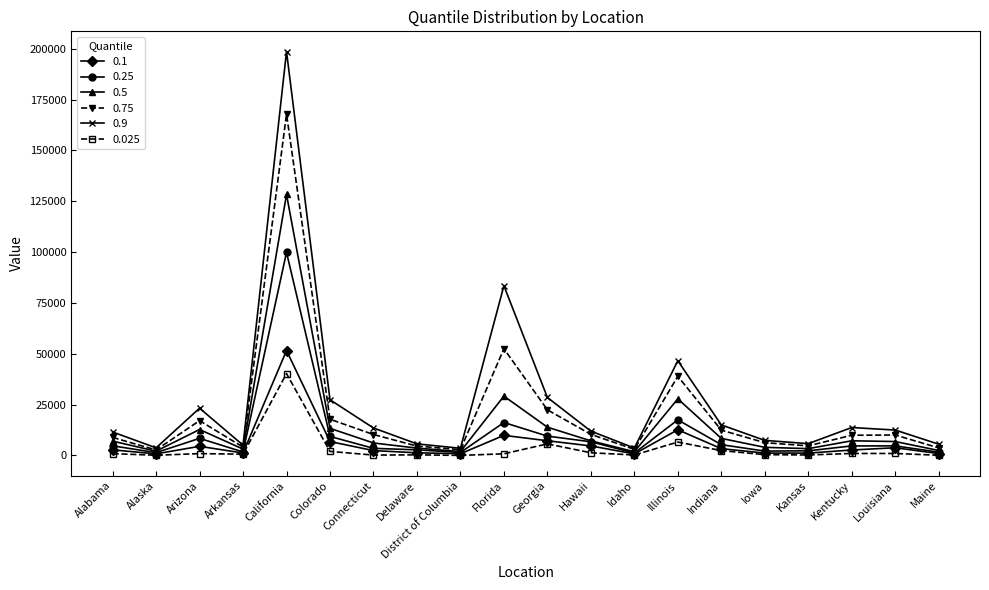

The 0.1 series shows 16635 at California. True or false?

False